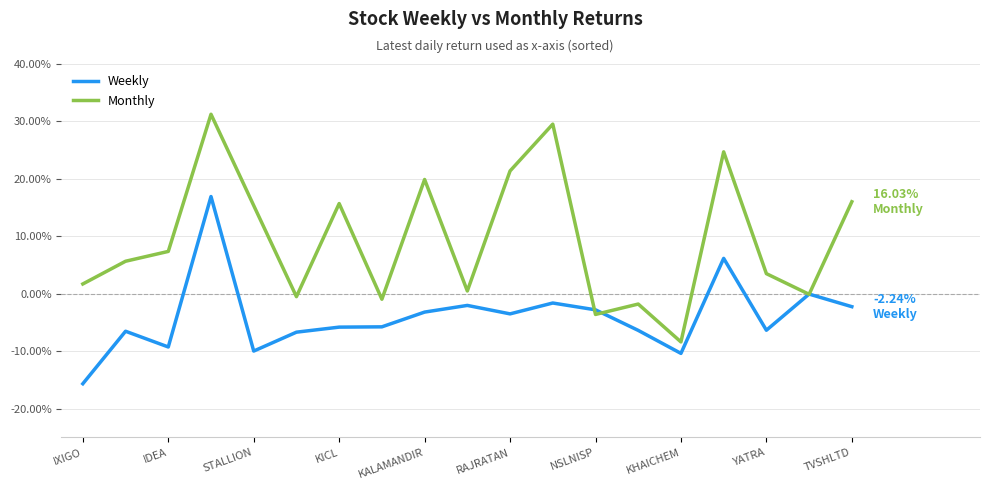

How many lines are shown in the chart?

2